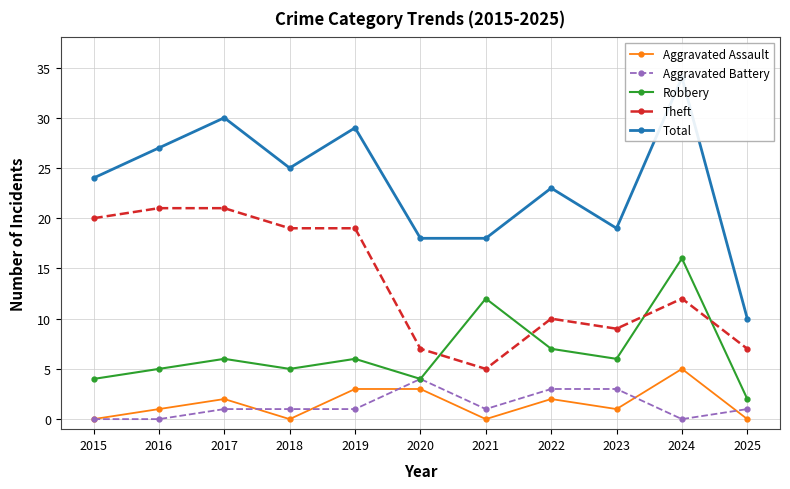

What is the value of the Aggravated Battery point at the 8th from the left?

3